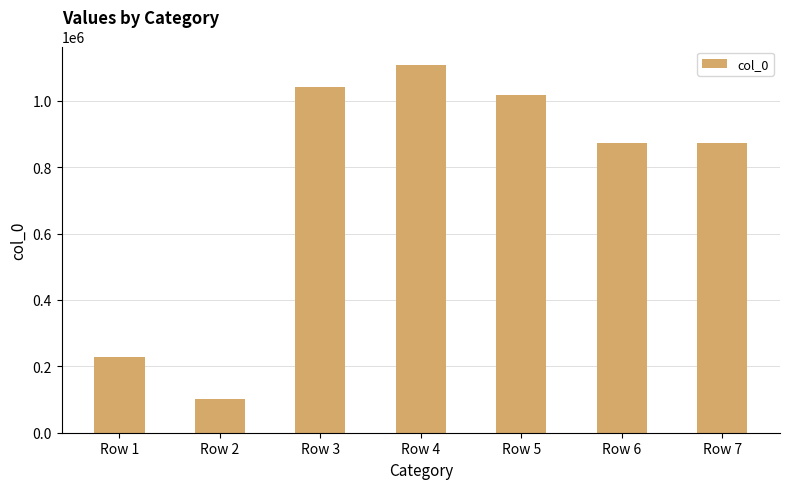

What is the smallest value displayed?

102934